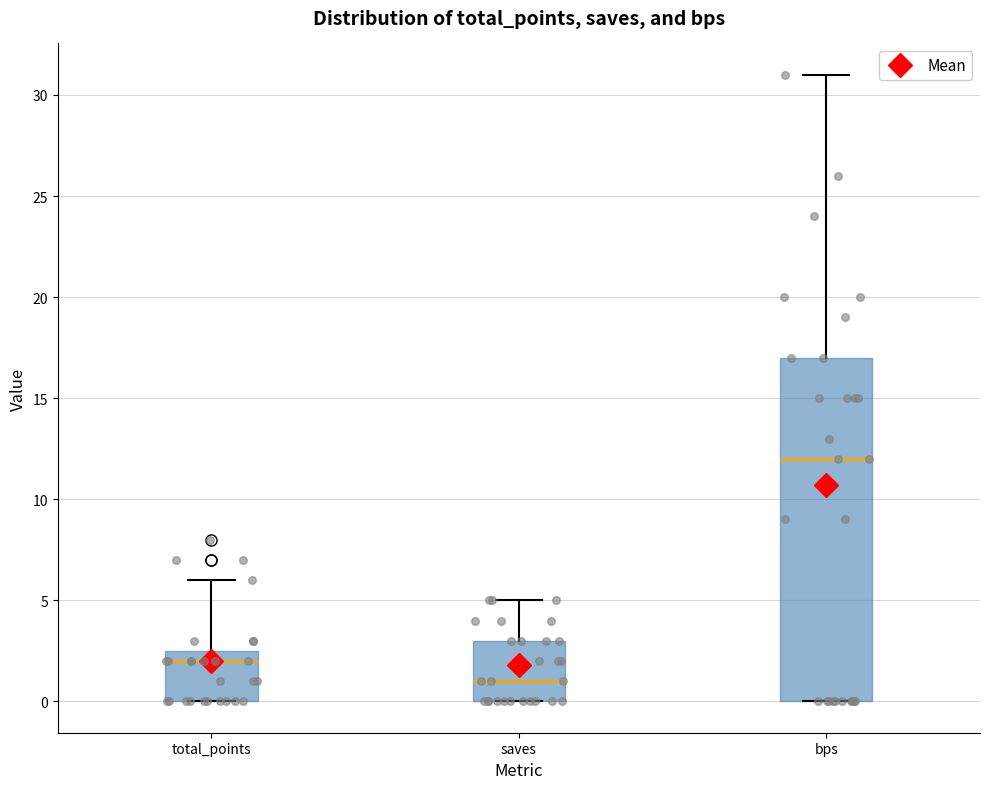

Where is the lower edge of the box for saves on the y-axis? The values are not printed on the chart, so give them approximately, as read against the axis.

0.0